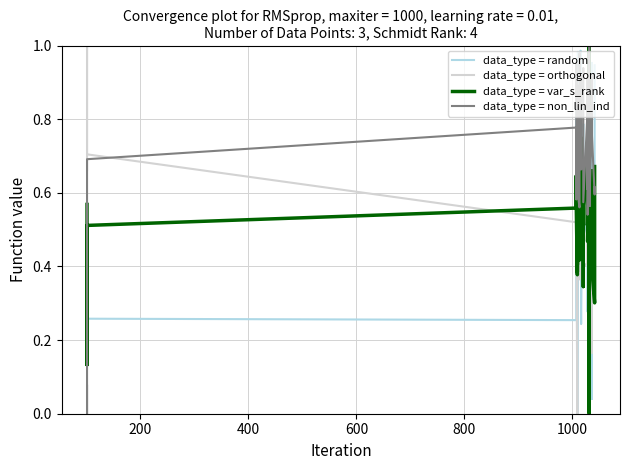

What is the difference between the second highest and second lowest values in the data_type = orthogonal series?

0.6